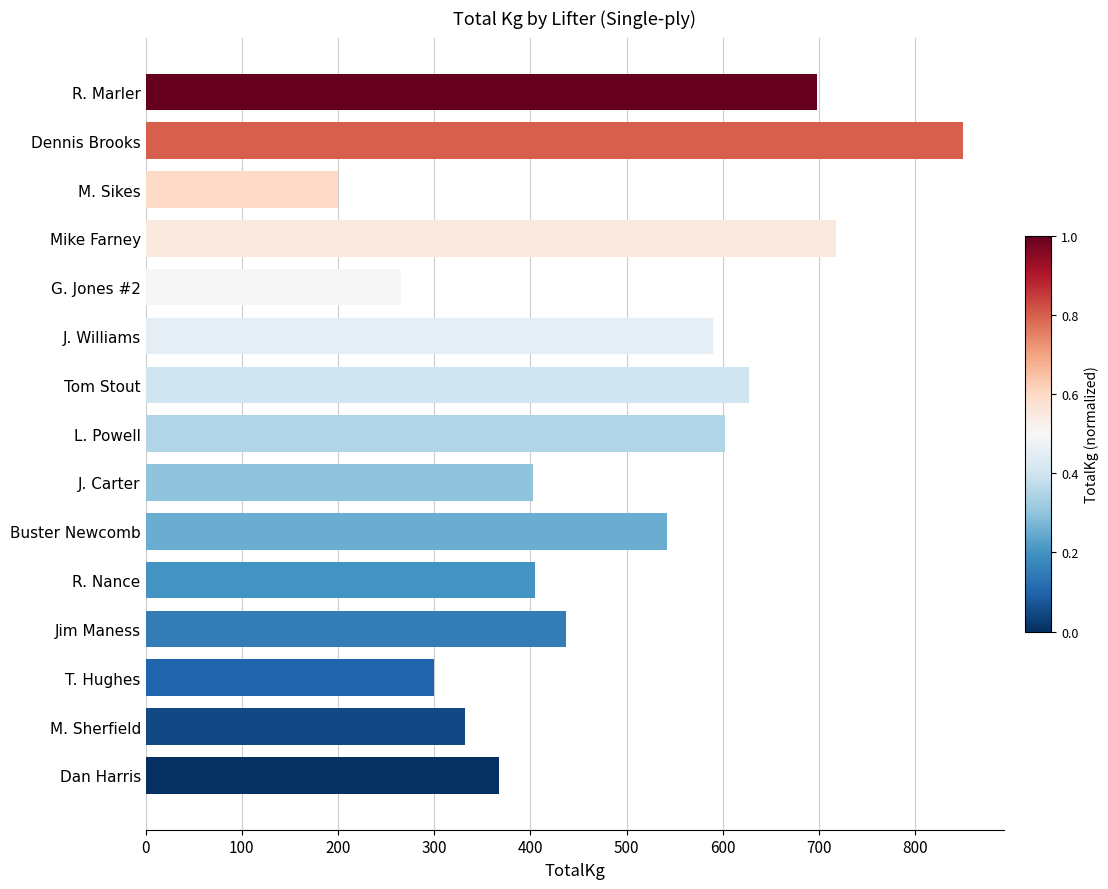

What is the sum of the values at Dan Harris and T. Hughes?

667.5